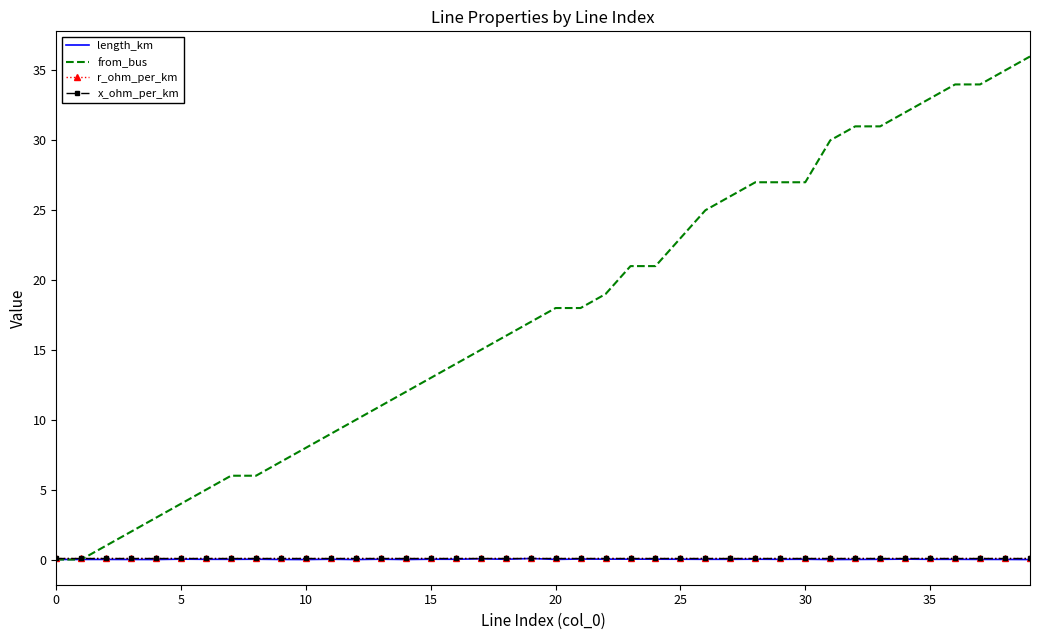

What is the sum of all r_ohm_per_km values?

5.0